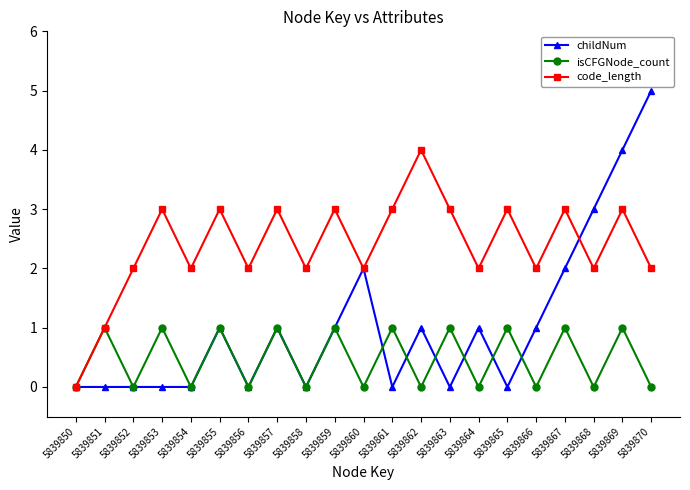

Rank the series at 5839864 from highest to lowest value.

code_length, childNum, isCFGNode_count